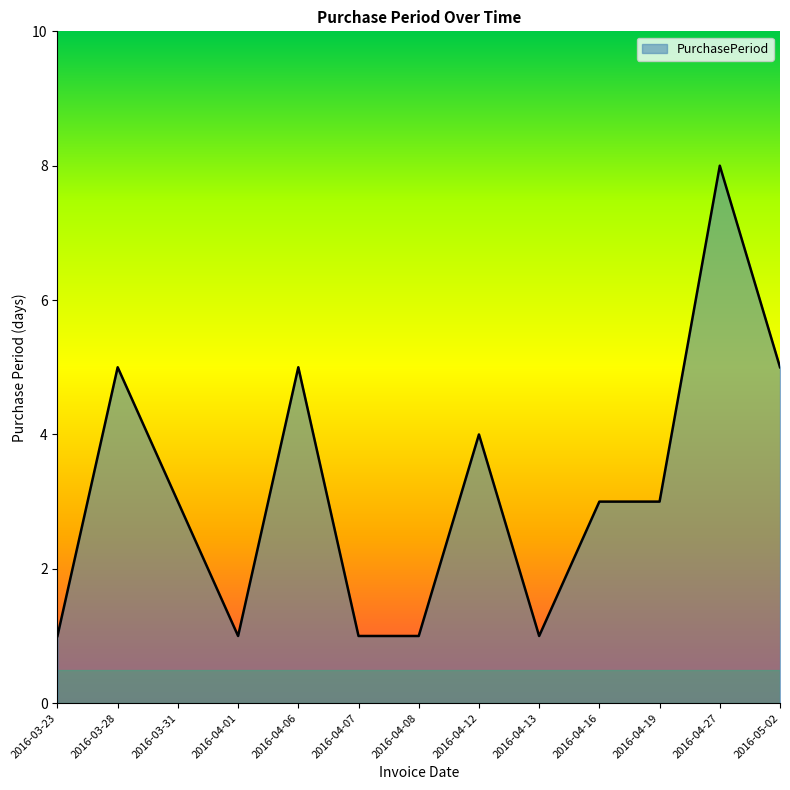

Is it true that the value at 2016-04-01 is 2?

False